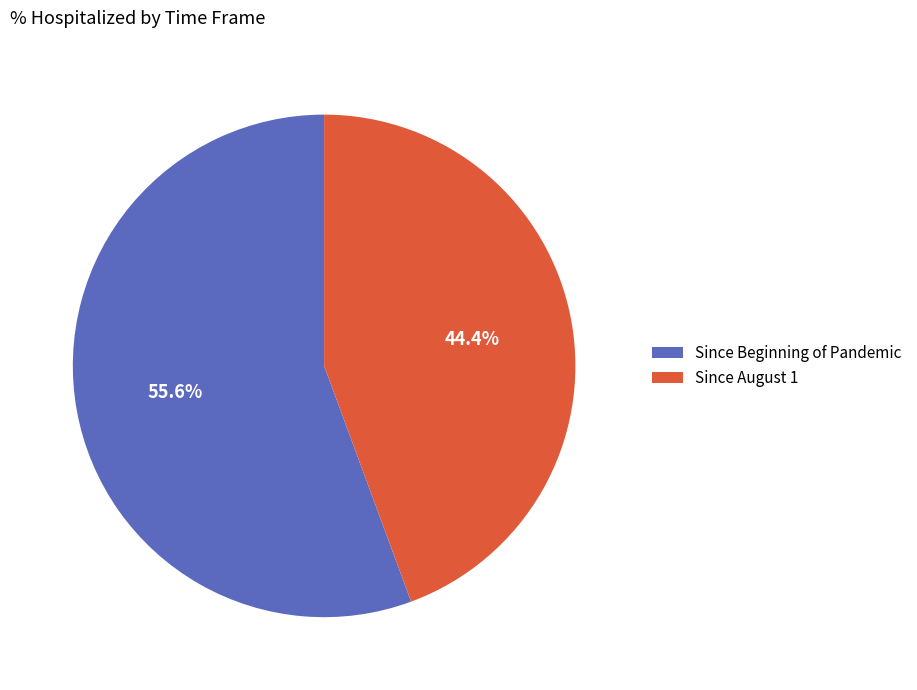

Rank the categories by value from highest to lowest.

Since Beginning of Pandemic, Since August 1